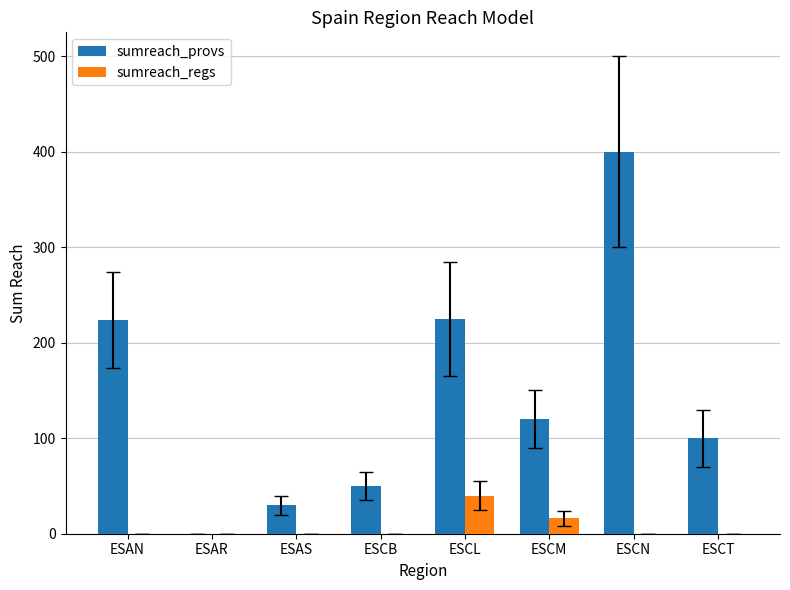

Between ESCN and ESCT, which series saw the biggest shift?

sumreach_provs